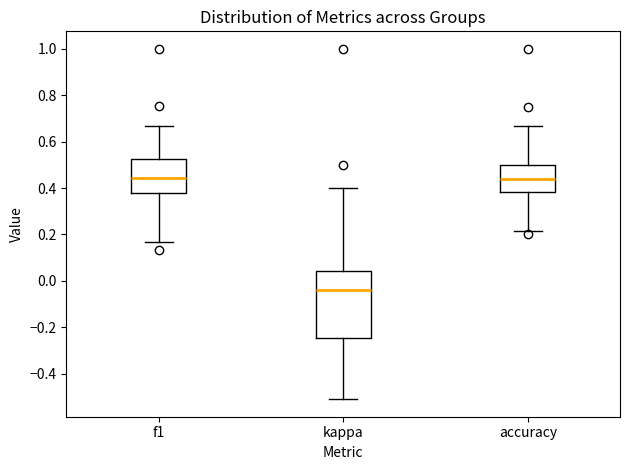

Reading left to right, read every box against the y-axis: the position of its median line, the range the box covers, and the ends of its whiskers. The values are not printed on the chart, so give them approximately, as read against the axis.

f1: median 0.44, box 0.38 to 0.52, whiskers 0.16 to 0.66
kappa: median -0.04, box -0.24 to 0.04, whiskers -0.50 to 0.40
accuracy: median 0.44, box 0.38 to 0.50, whiskers 0.22 to 0.66